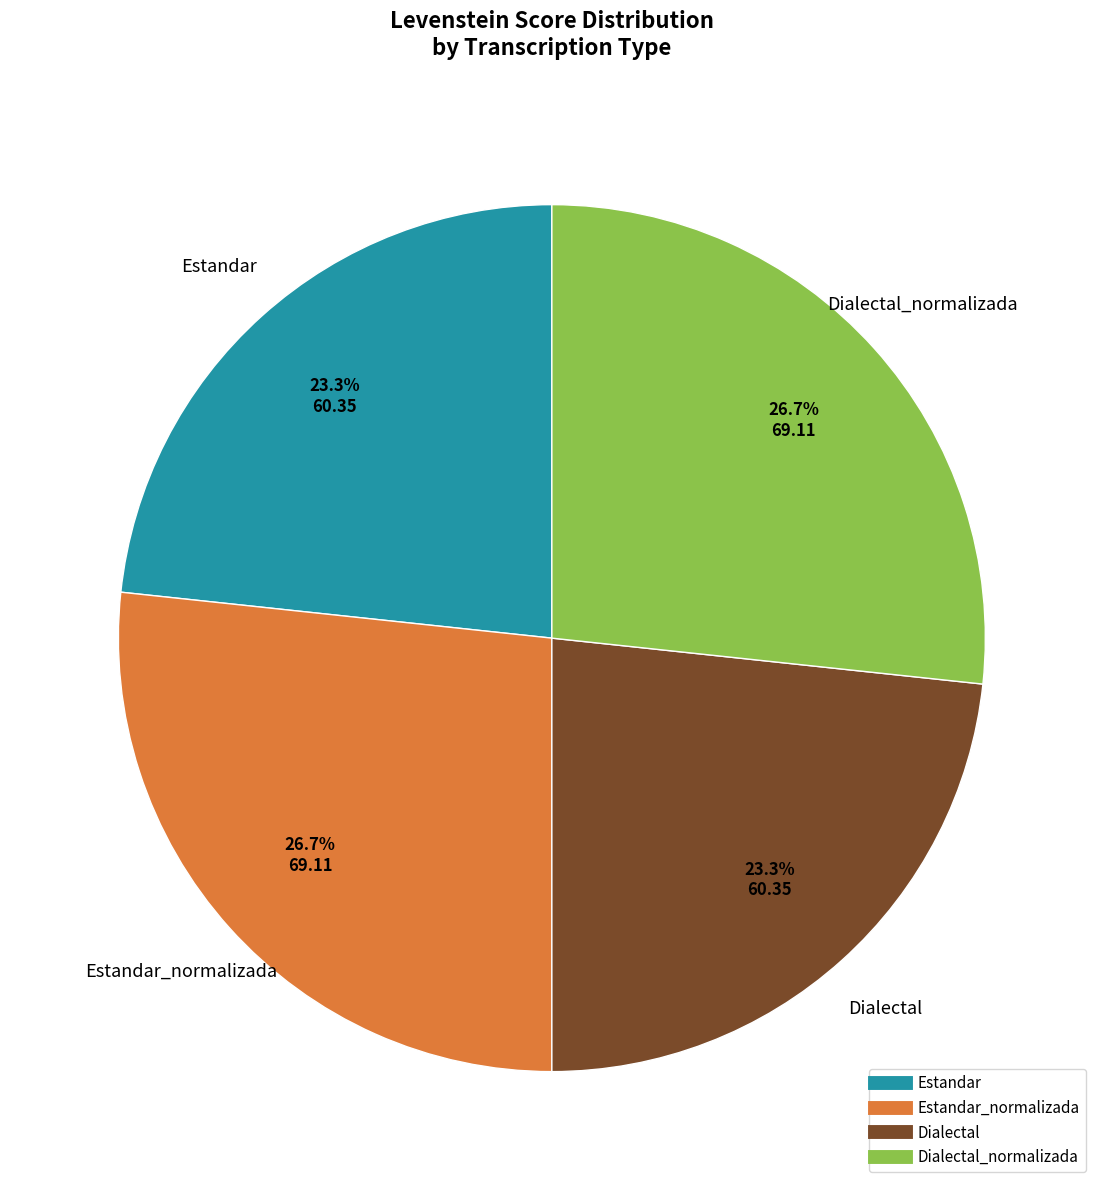

To the nearest percent, what is the difference between the largest and smallest slice percentages?

3%